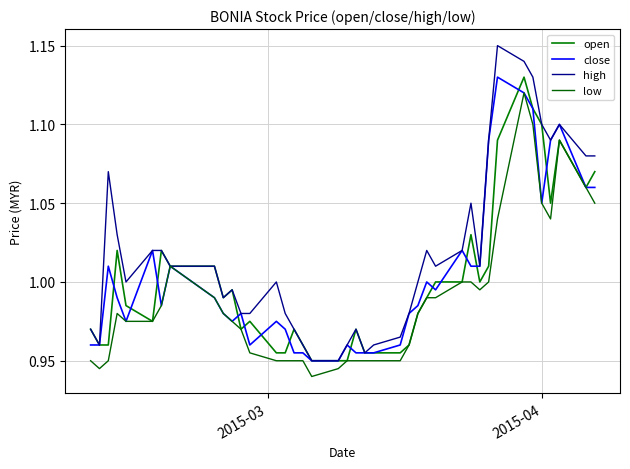

True or false: open and high intersect in this chart.

False